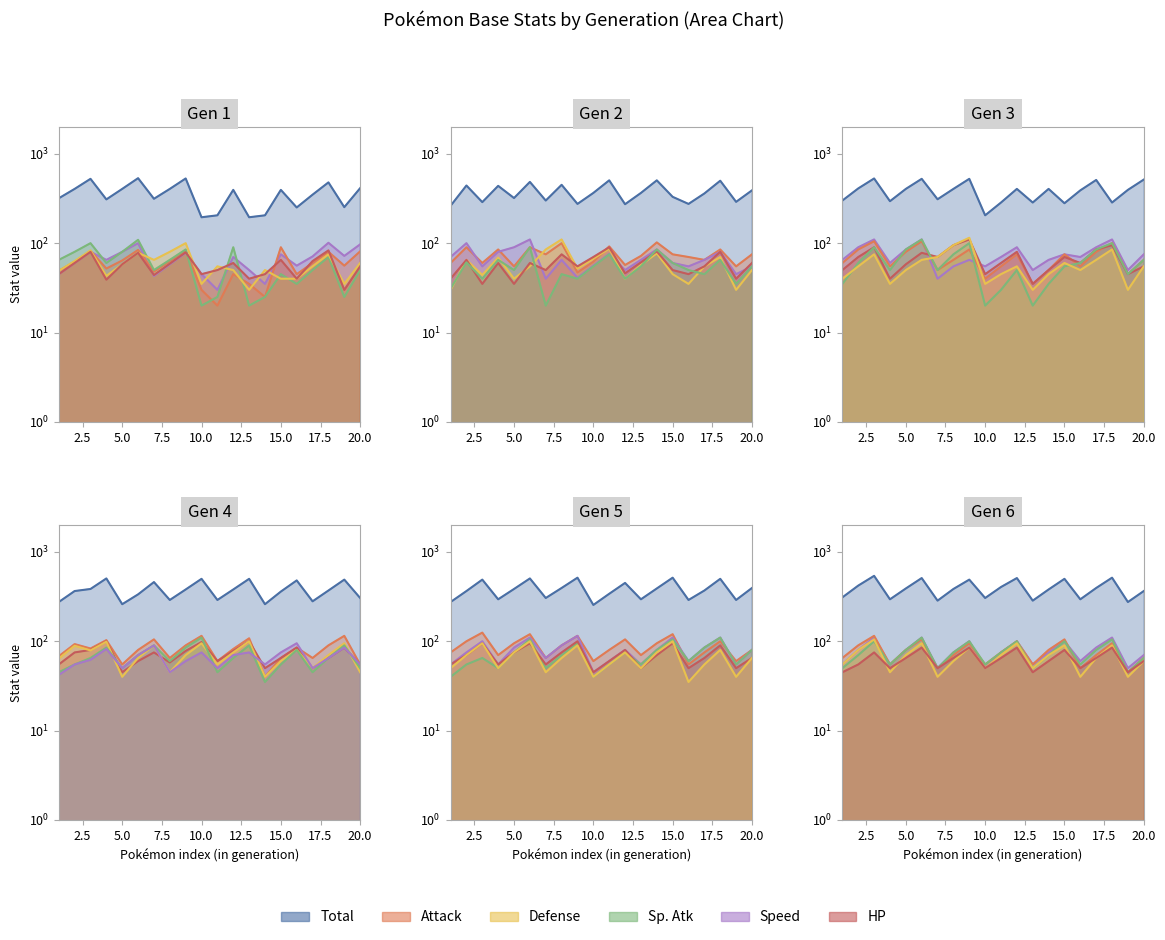

At which category does Total reach its first local valley?

4